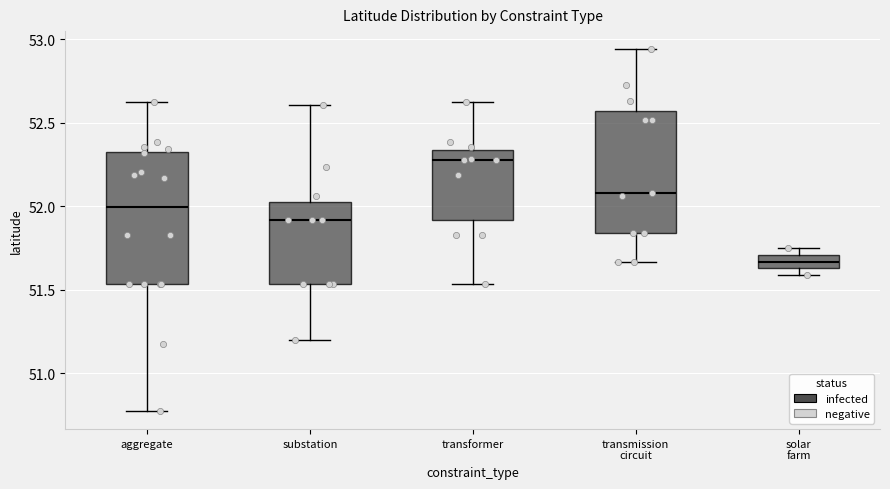

Where is the upper edge of the box for solar farm on the y-axis? The values are not printed on the chart, so give them approximately, as read against the axis.

51.70